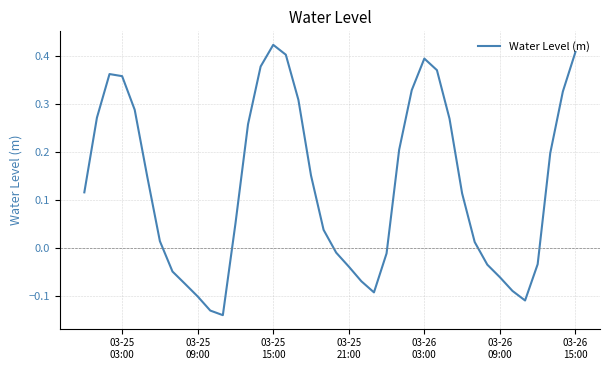

How many lines are shown in the chart?

1